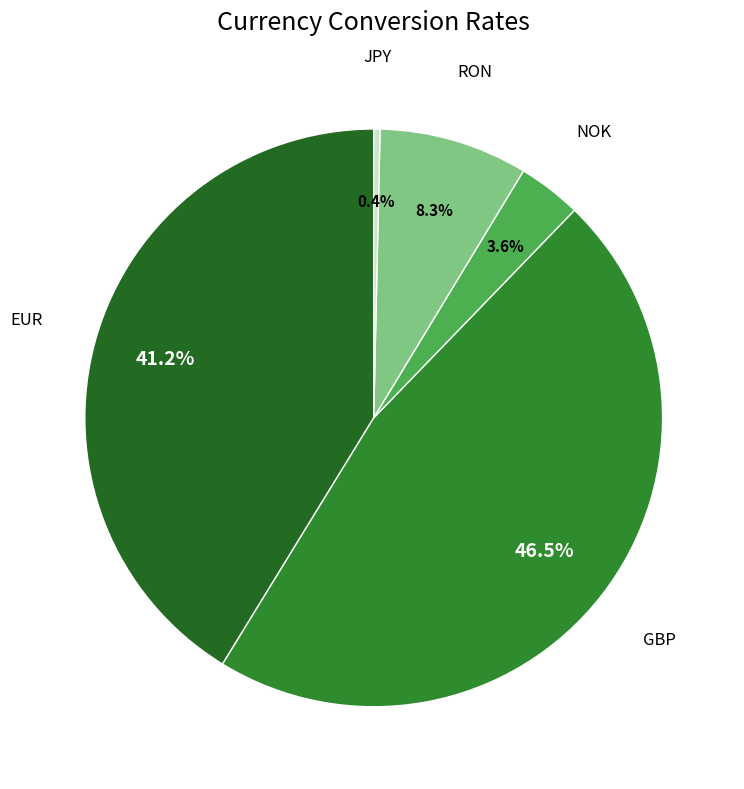

Which slice is the largest?

GBP